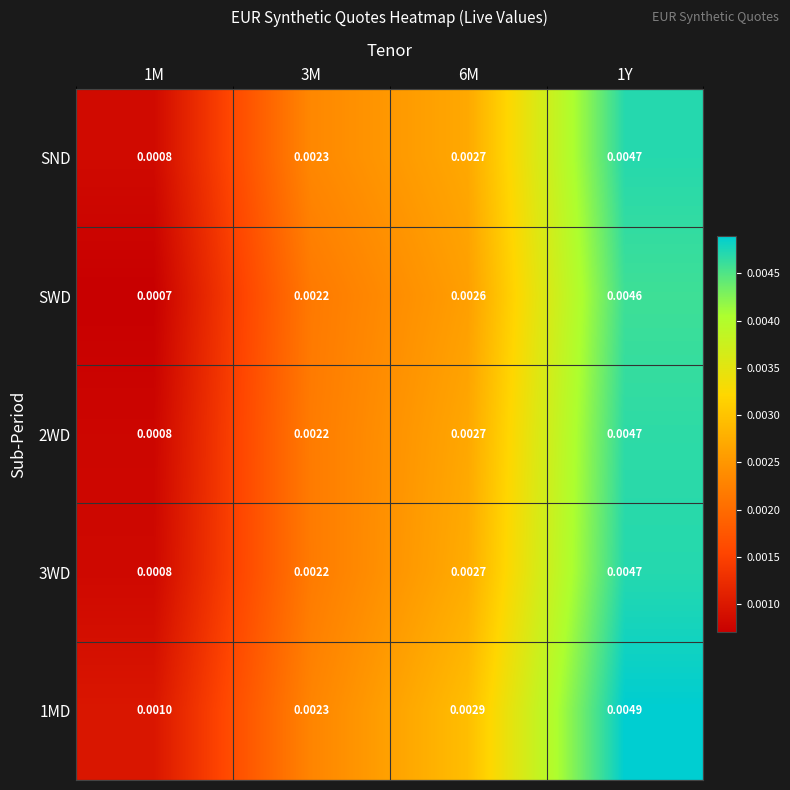

Is the value of 1MD at 1Y greater than the value of 2WD at 1Y?

Yes